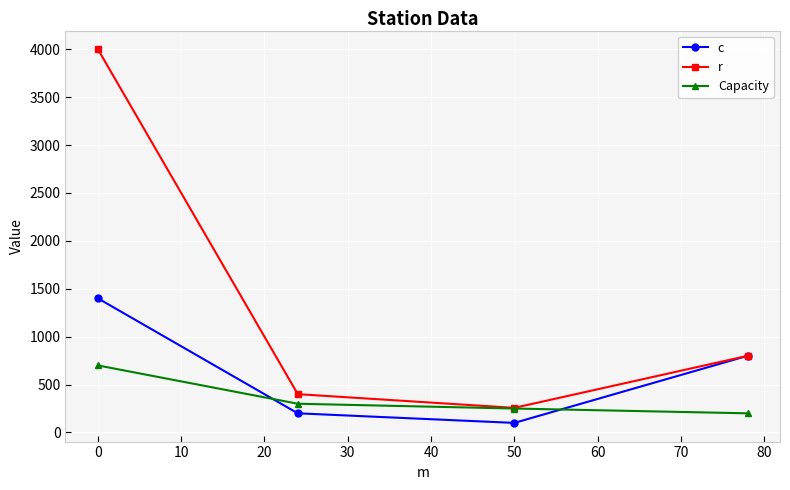

True or false: Capacity has more than 2 interior local peaks.

False